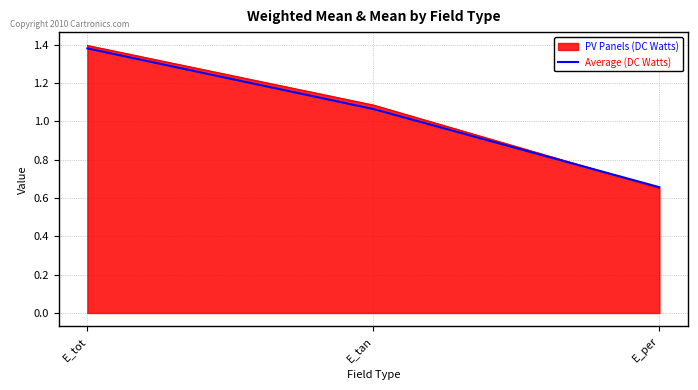

Between E_tot and E_tan, which series saw the biggest shift?

Average (DC Watts)